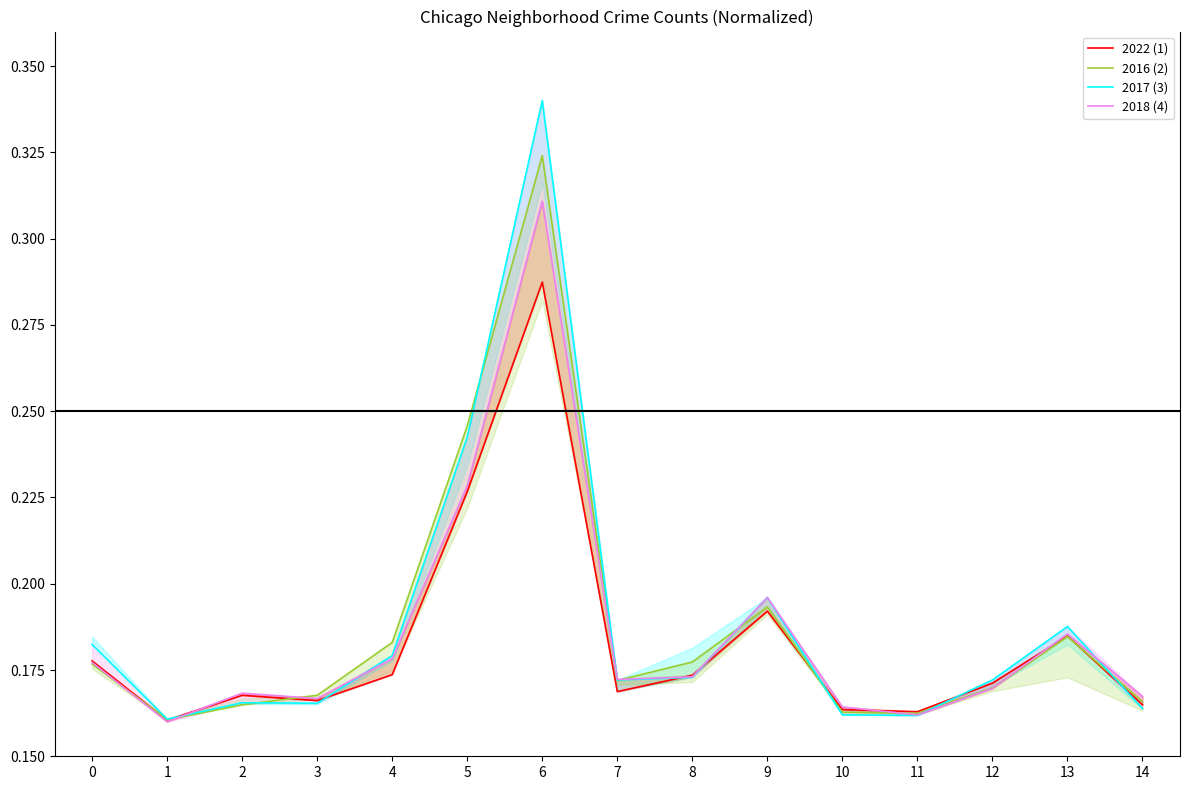

The value of 2017 (3) at 13 is 0.2. True or false?

True